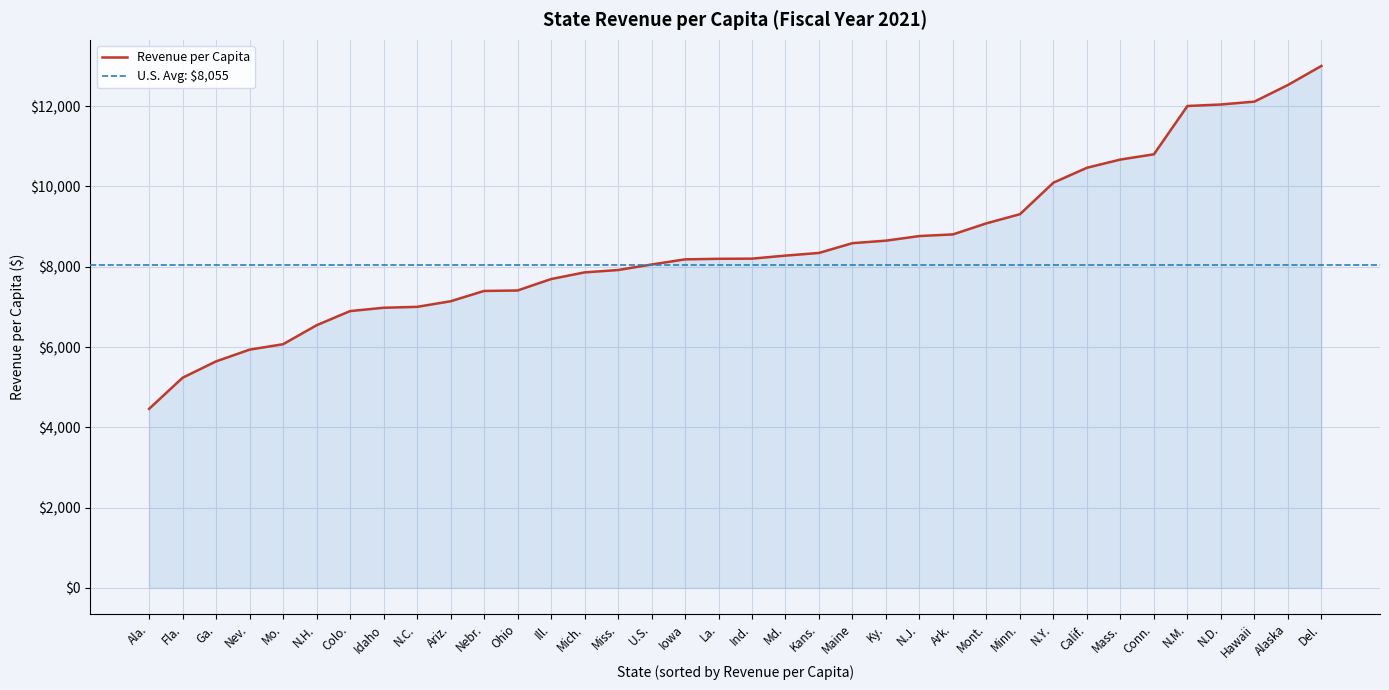

Reading left to right, extract all data points from this chart.

4460.6	5235.2	5642.8	5935.2	6070.2	6542.4	6895.3	6978.2	7000.7	7139.7	7396.7	7408.4	7692.8	7859.4	7918.2	8055.5	8184.0	8197.9	8201.5	8277.4	8343.7	8587.6	8649.5	8764.7	8805.5	9081.2	9308.7	10094.5	10465.3	10670.3	10801.1	12004.0	12041.7	12112.9	12526.9	13001.8